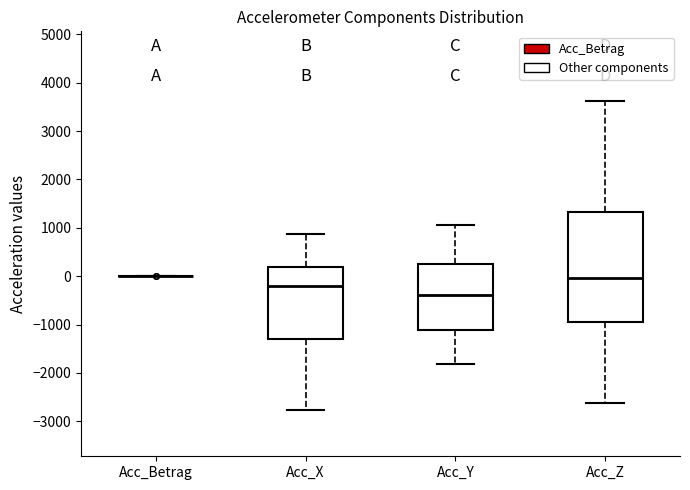

Which box is the tallest, from its lower edge to its upper edge?

Acc_Z